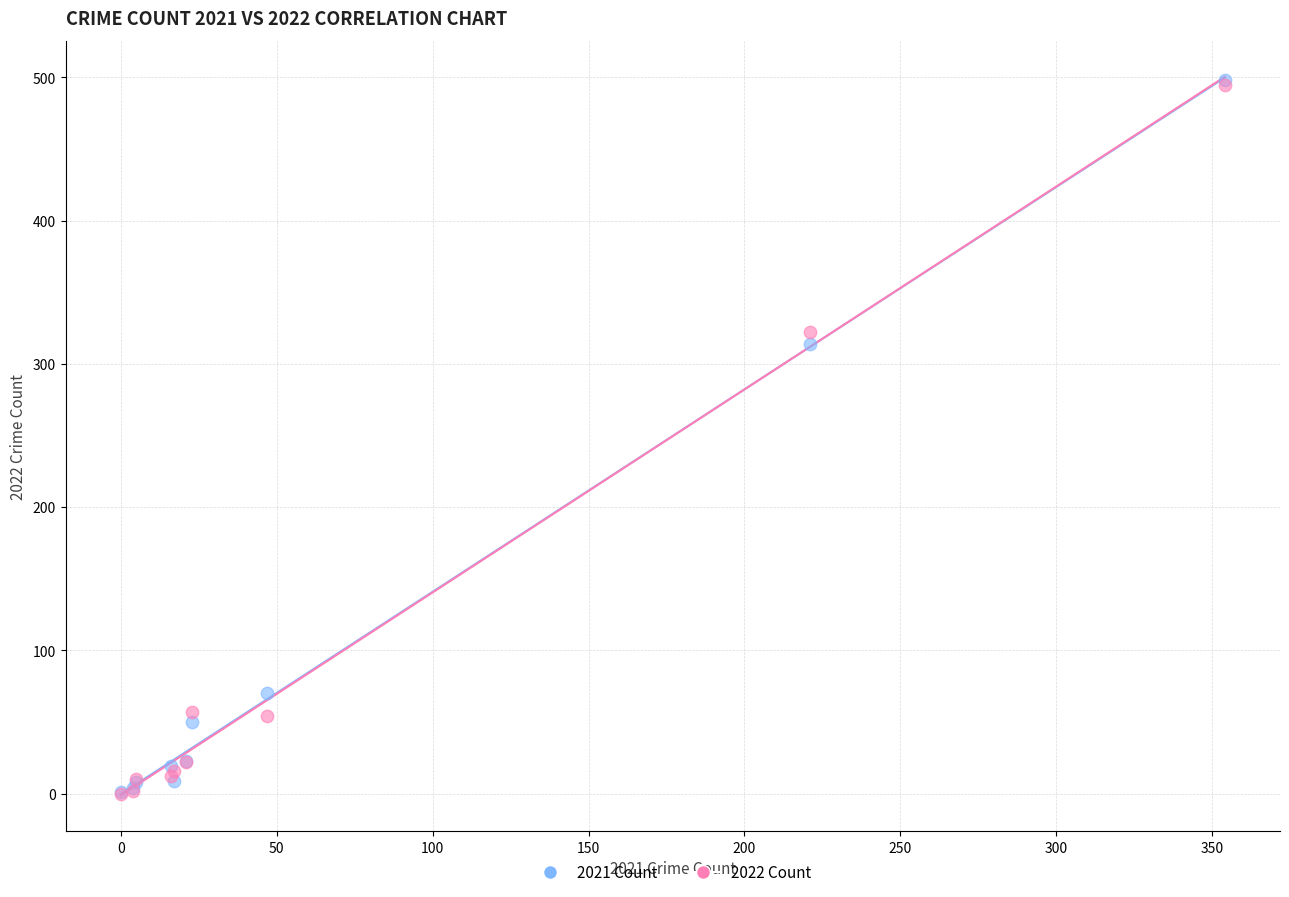

Across all series, what Y value is closest to 249?

314